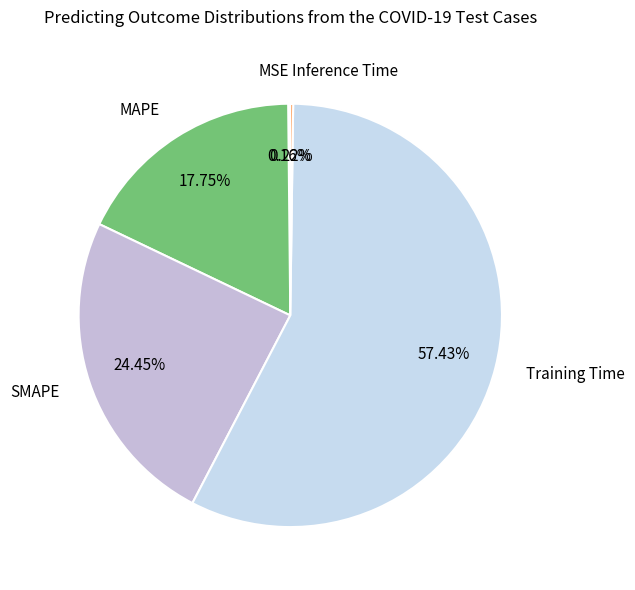

Which category has the biggest portion of the pie?

Training Time